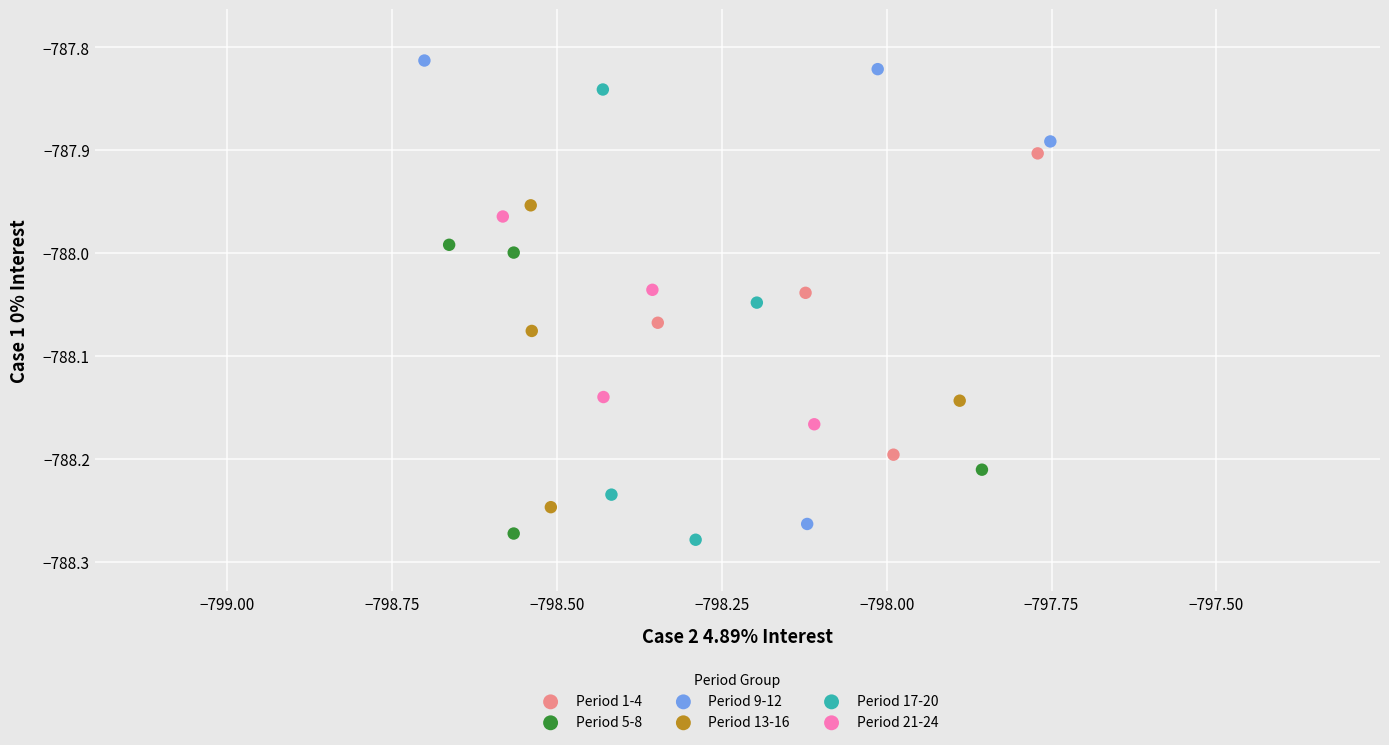

Which series has the largest Y range (max minus min)?

Period 9-12